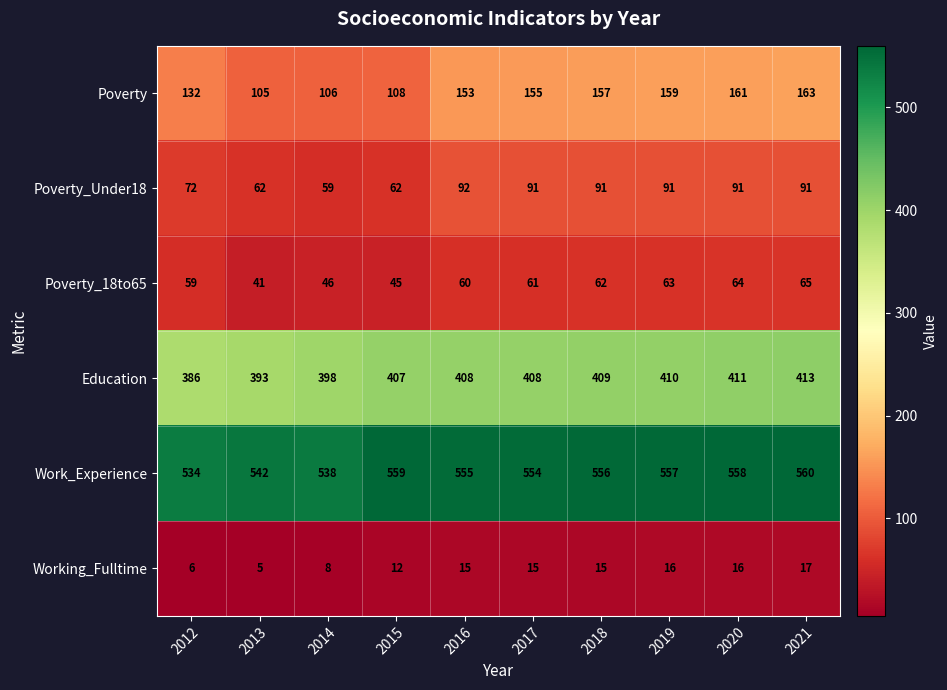

Which series has the largest total across all categories?

Work_Experience